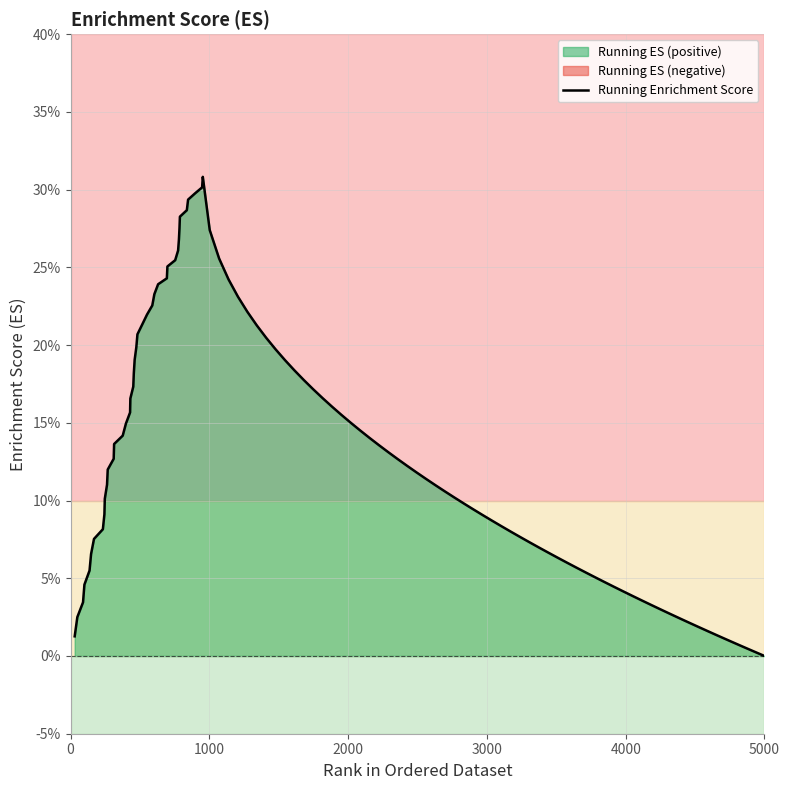

List the labels in order of value, largest first.

953, 948, 897, 847, 838, 788, 785, 781, 775, 754, 698, 694, 631, 604, 589, 551, 517, 482, 474, 462, 456, 452, 431, 429, 399, 376, 314, 311, 268, 263, 247, 244, 233, 169, 148, 137, 100, 90, 49, 30